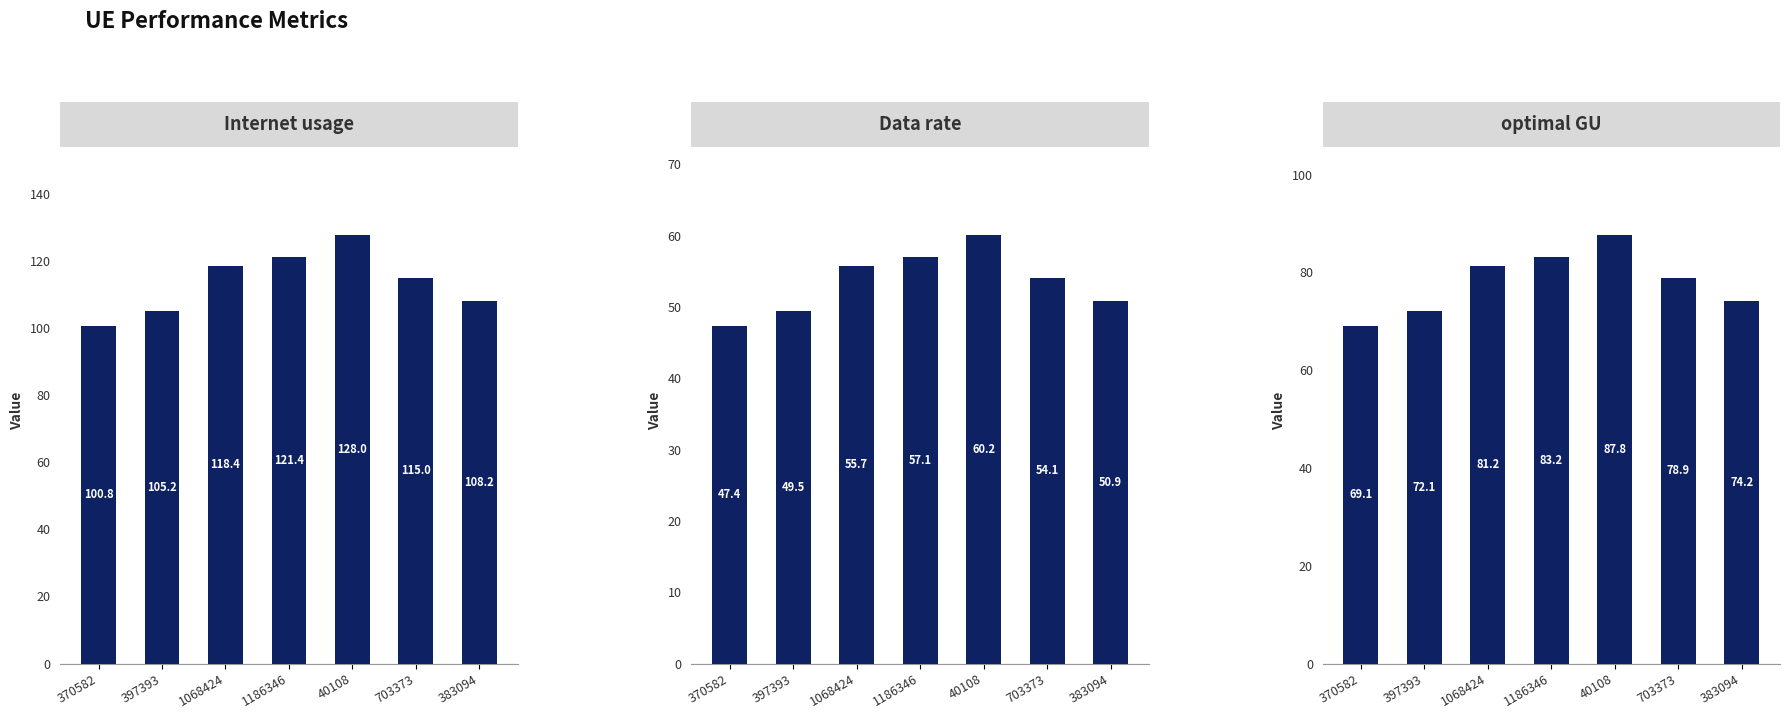

How many groups of bars are there?

7